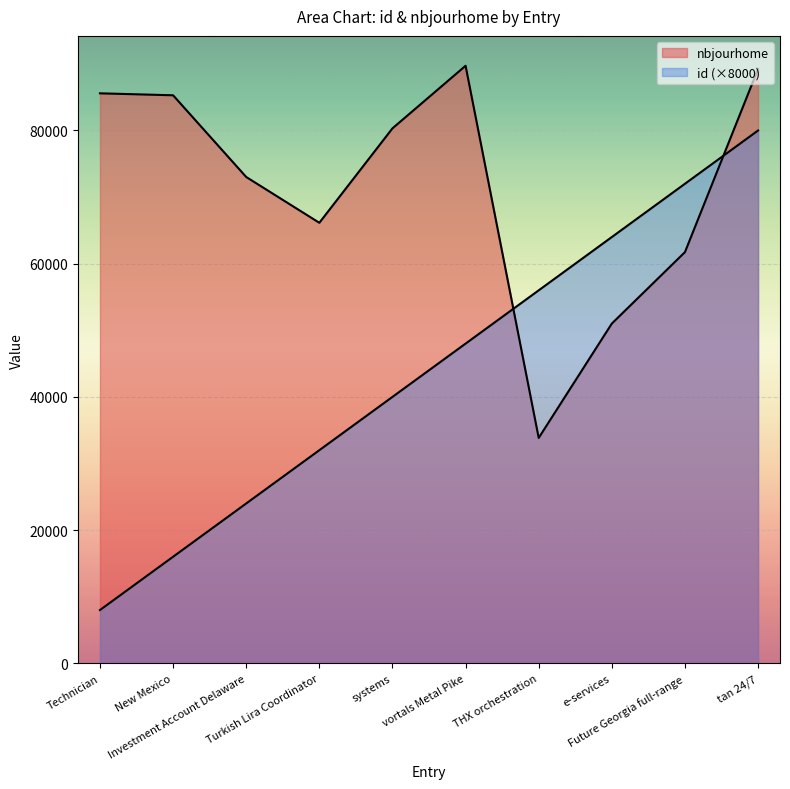

Reading right to left, what are all the values shown in this chart?

id: tan 24/7=80000	Future Georgia full-range=72000	e-services=64000	THX orchestration=56000	vortals Metal Pike=48000	systems=40000	Turkish Lira Coordinator=32000	Investment Account Delaware=24000	New Mexico=16000	Technician=8000
nbjourhome: tan 24/7=89240	Future Georgia full-range=61737	e-services=51009	THX orchestration=33843	vortals Metal Pike=89717	systems=80321	Turkish Lira Coordinator=66142	Investment Account Delaware=73017	New Mexico=85286	Technician=85579